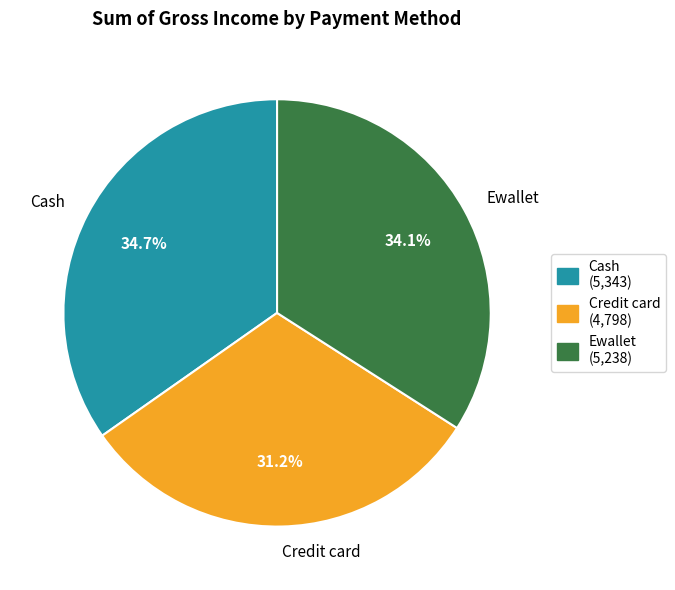

Does Credit card account for over 50% of the chart?

No